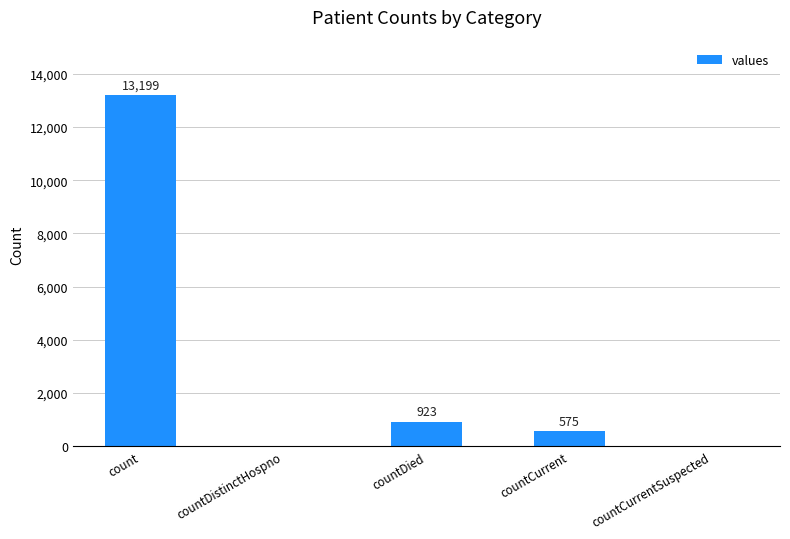

Reading left to right, transcribe all the data shown in this chart.

count=13199	countDistinctHospno=0	countDied=923	countCurrent=575	countCurrentSuspected=0